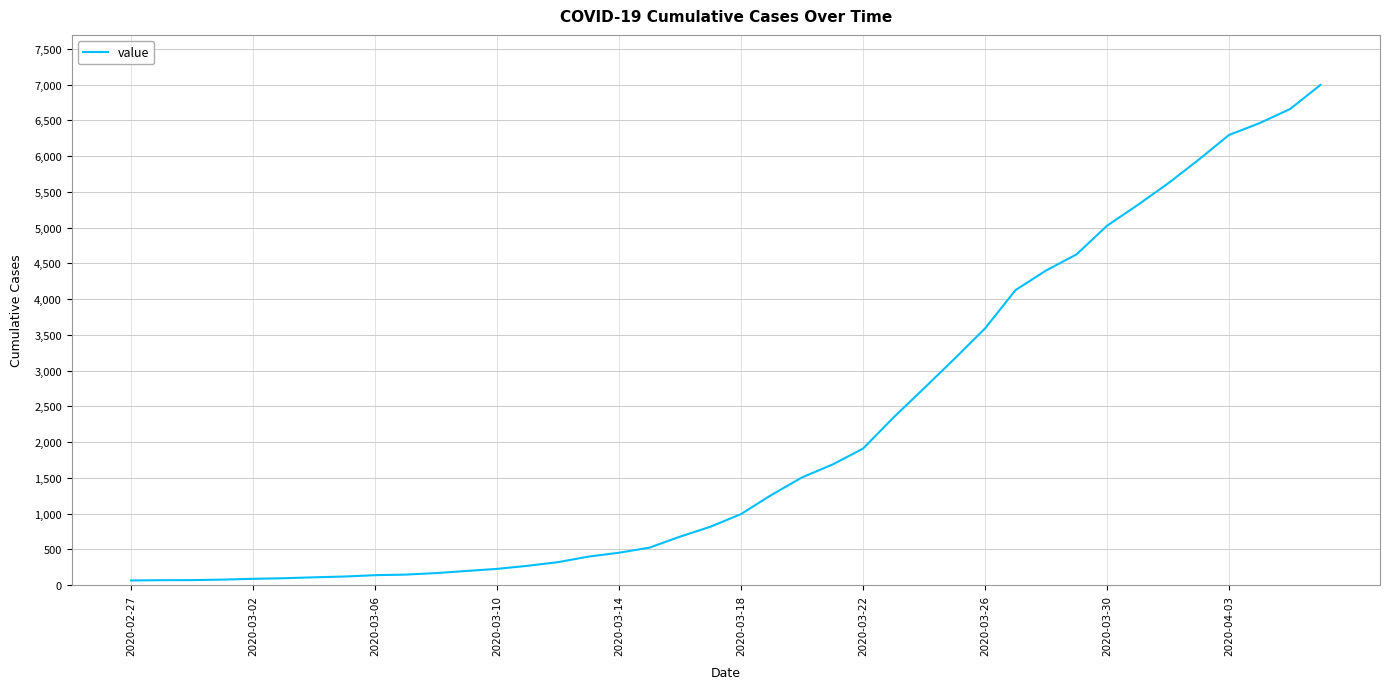

What is the maximum value shown in the chart?

6995